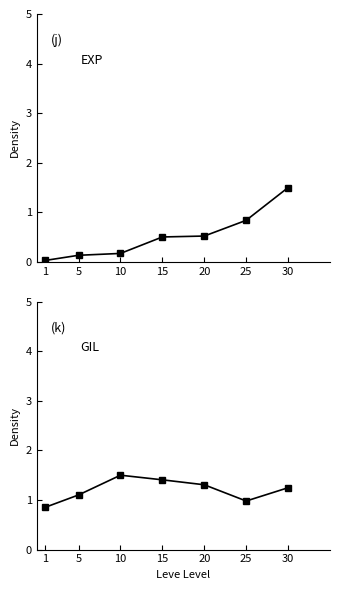

Which series has the largest range (max minus min)?

Leve EXP (norm)